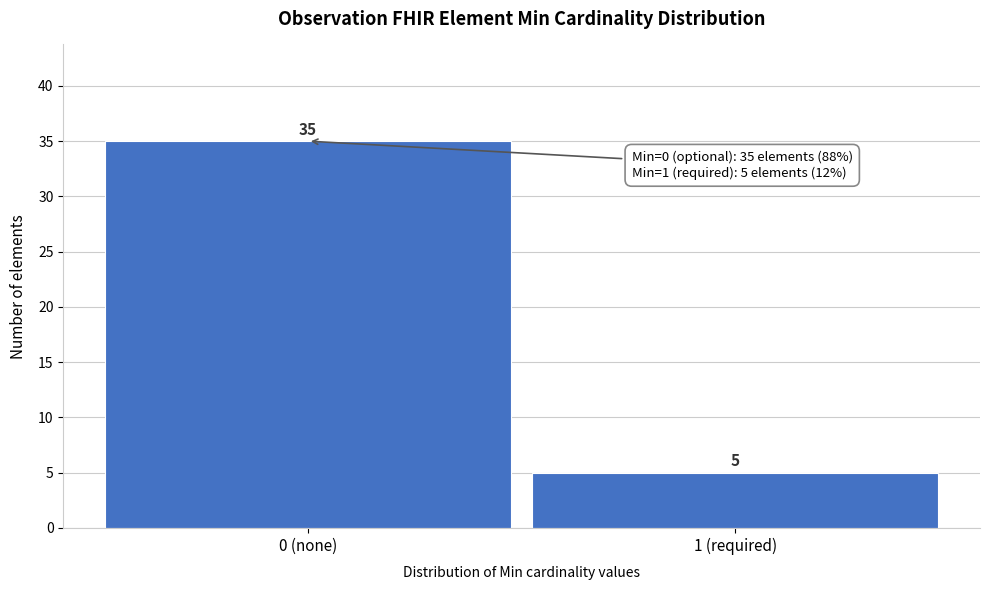

Reading right to left, transcribe all the data shown in this chart.

5	35